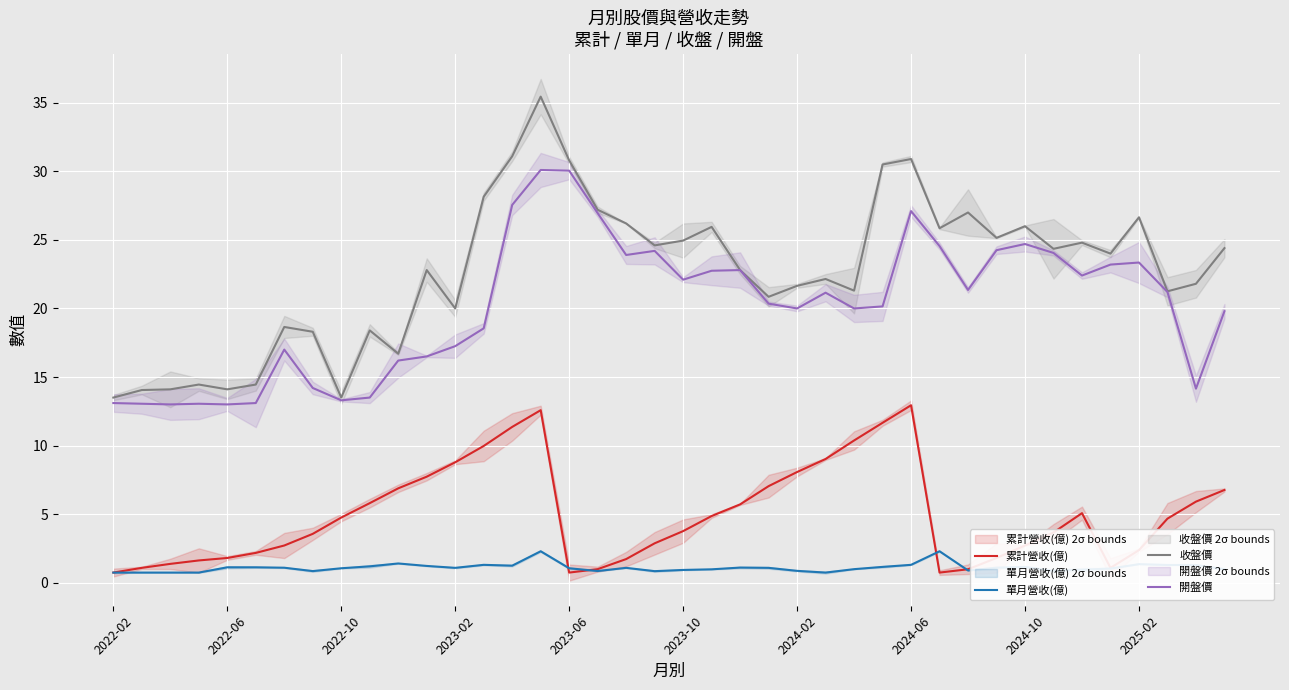

True or false: 累計營收(億) and 收盤價 intersect in this chart.

False